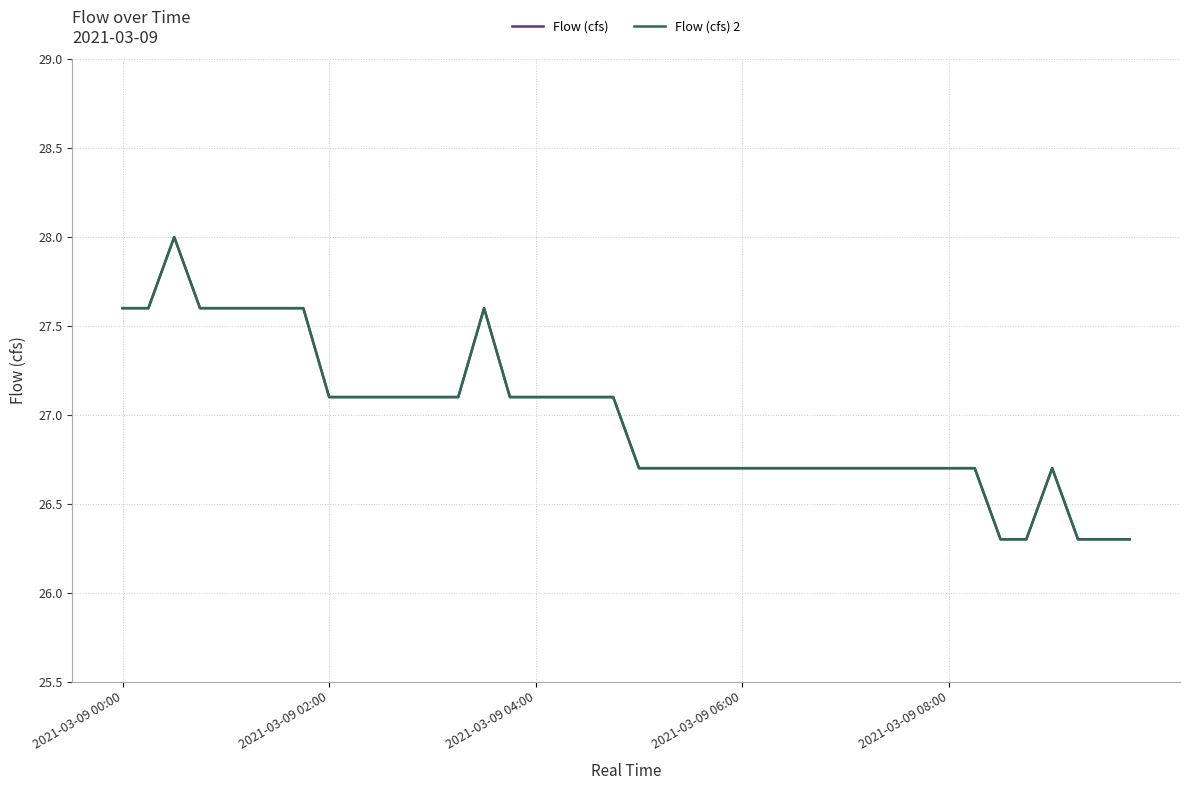

Is this an area chart (filled region under the line)?

No